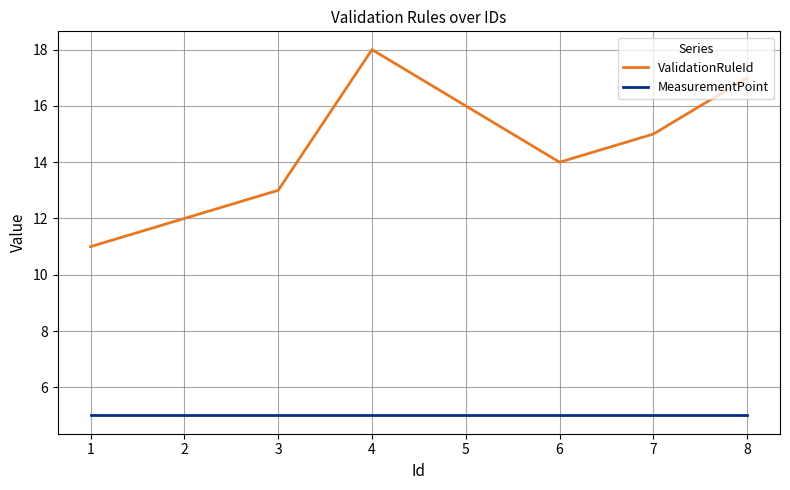

Does the chart have visible grid lines?

Yes